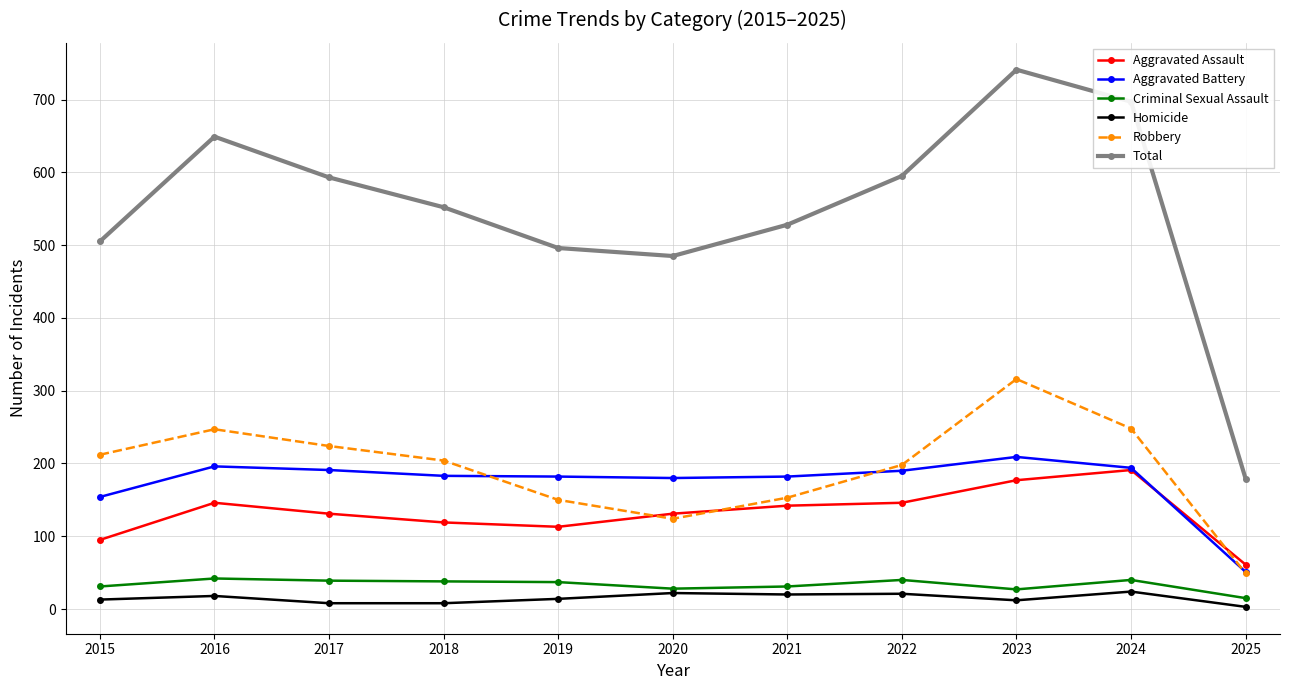

True or false: Robbery has more than 0 points higher than both neighbors.

True